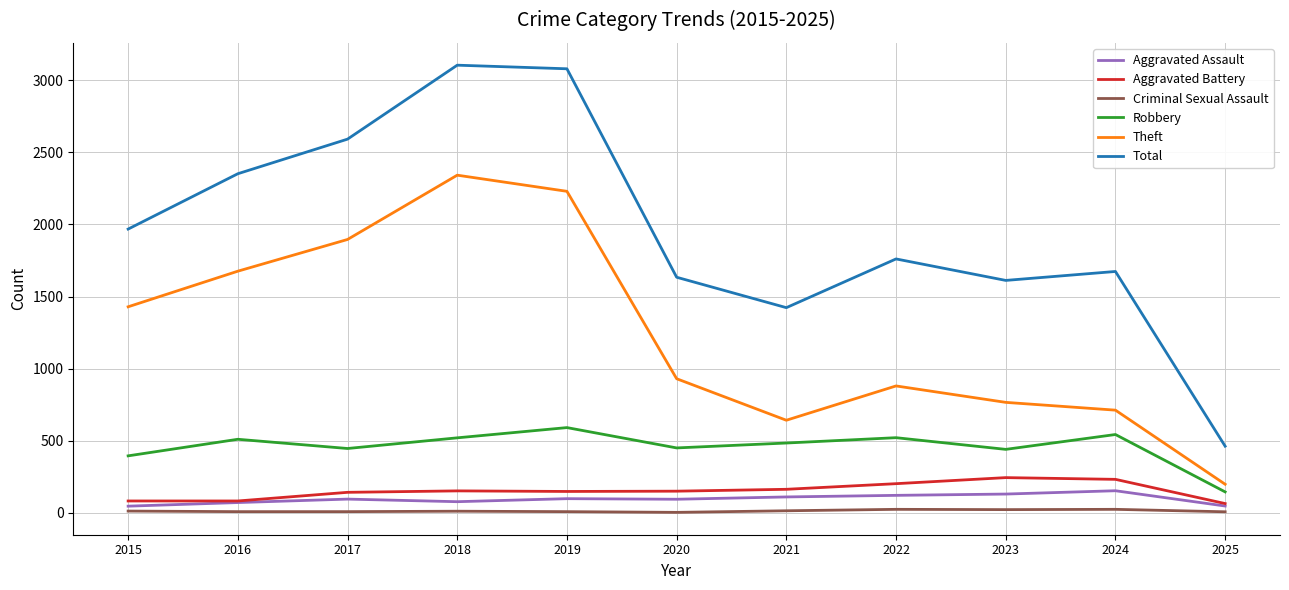

Between 2021 and 2025, which series saw the biggest shift?

Total